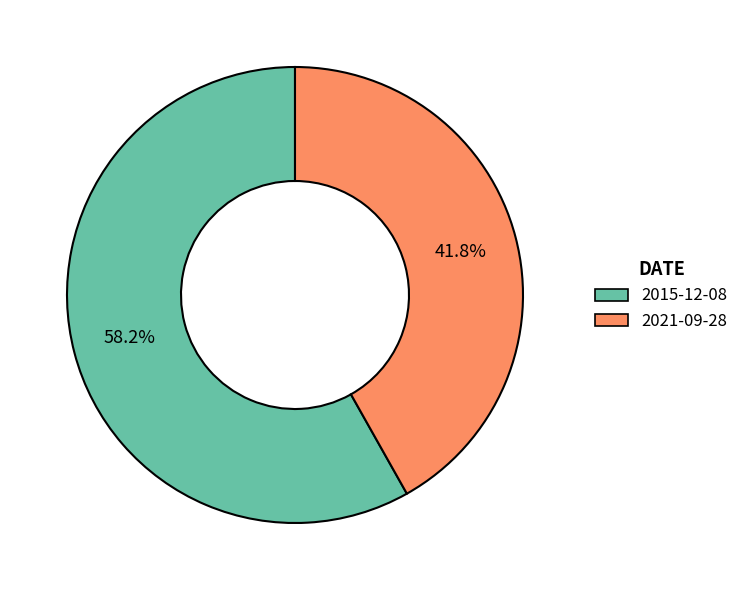

Is there a majority slice in this chart?

Yes